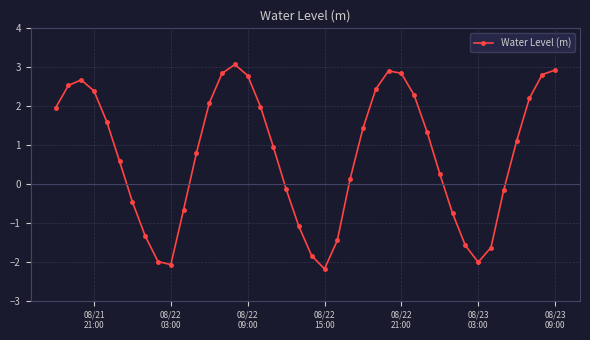

True or false: there are more than 2 points higher than both neighbors.

True